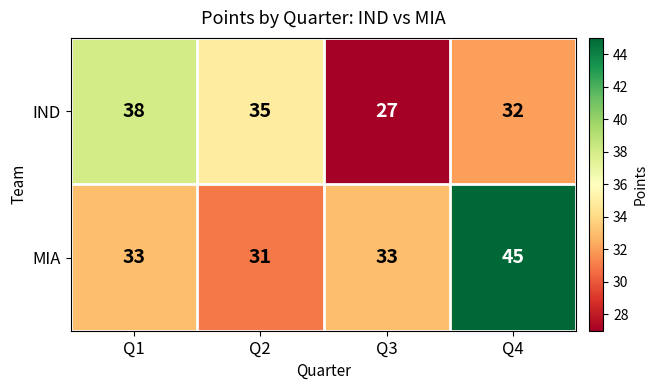

What is the sum of all MIA values?

142